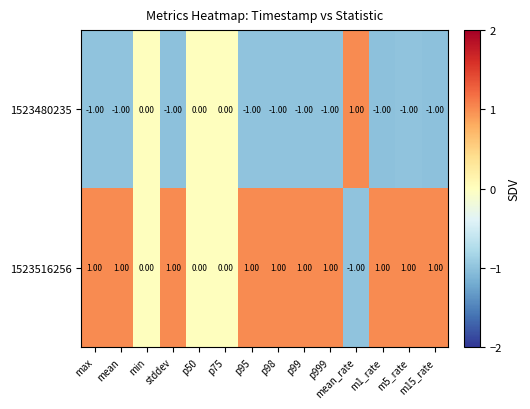

At m1_rate, list the series in order from largest to smallest.

1523516256, 1523480235